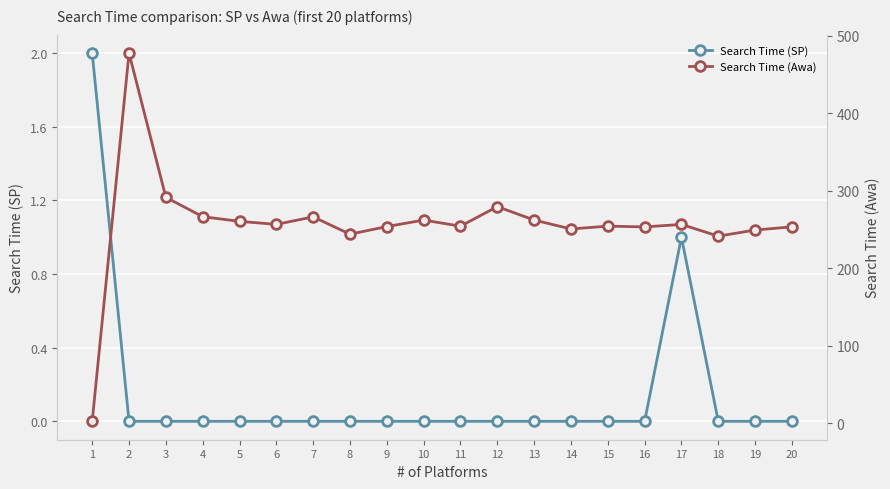

True or false: Search Time (SP) and Search Time (Awa) intersect in this chart.

False